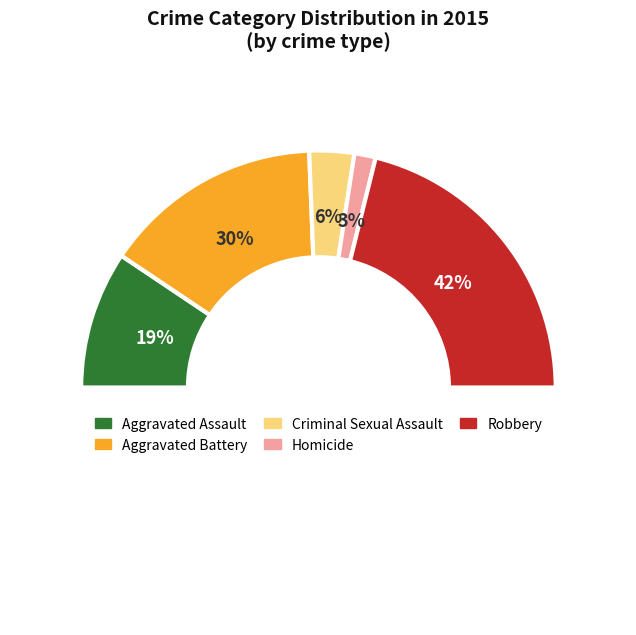

To the nearest percent, what is the combined percentage of Robbery and Homicide?

45%